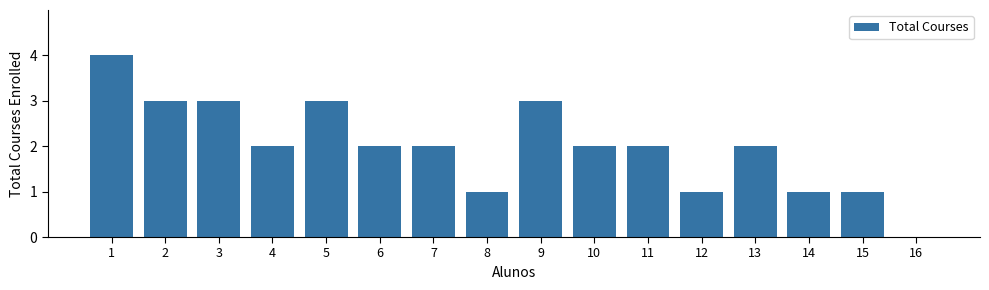

Which label corresponds to the largest value in the chart?

1